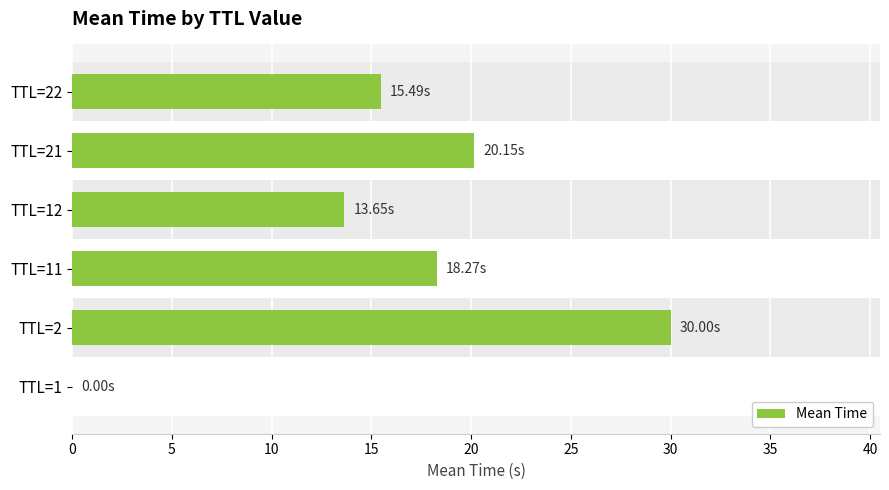

What is the sum of the values at TTL=12 and TTL=1?

13.7